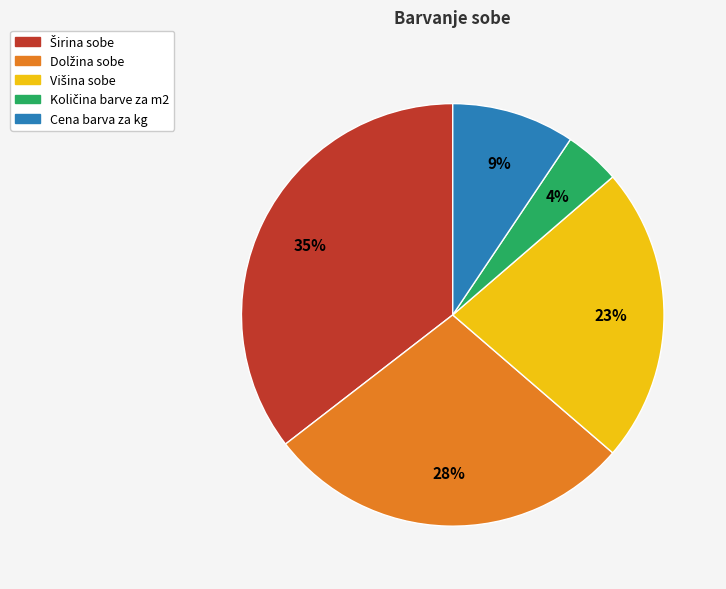

To the nearest percent, what portion does Cena barva za kg represent?

9%